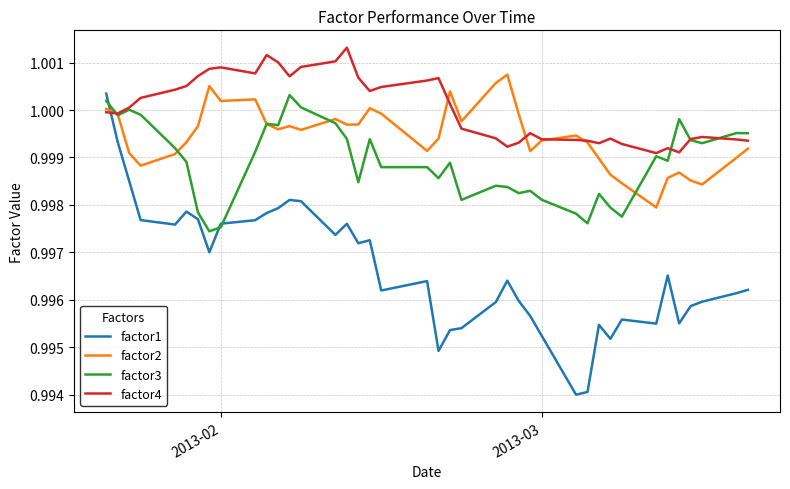

True or false: factor2 and factor1 intersect in this chart.

True